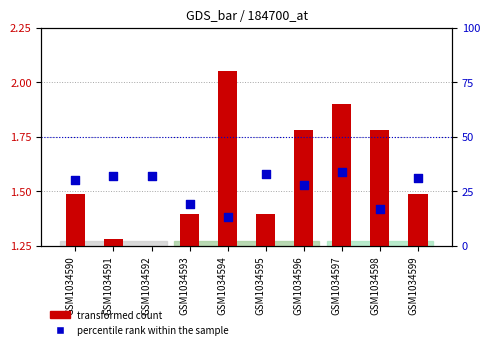

Which series contains the lowest Y value?

transformed count